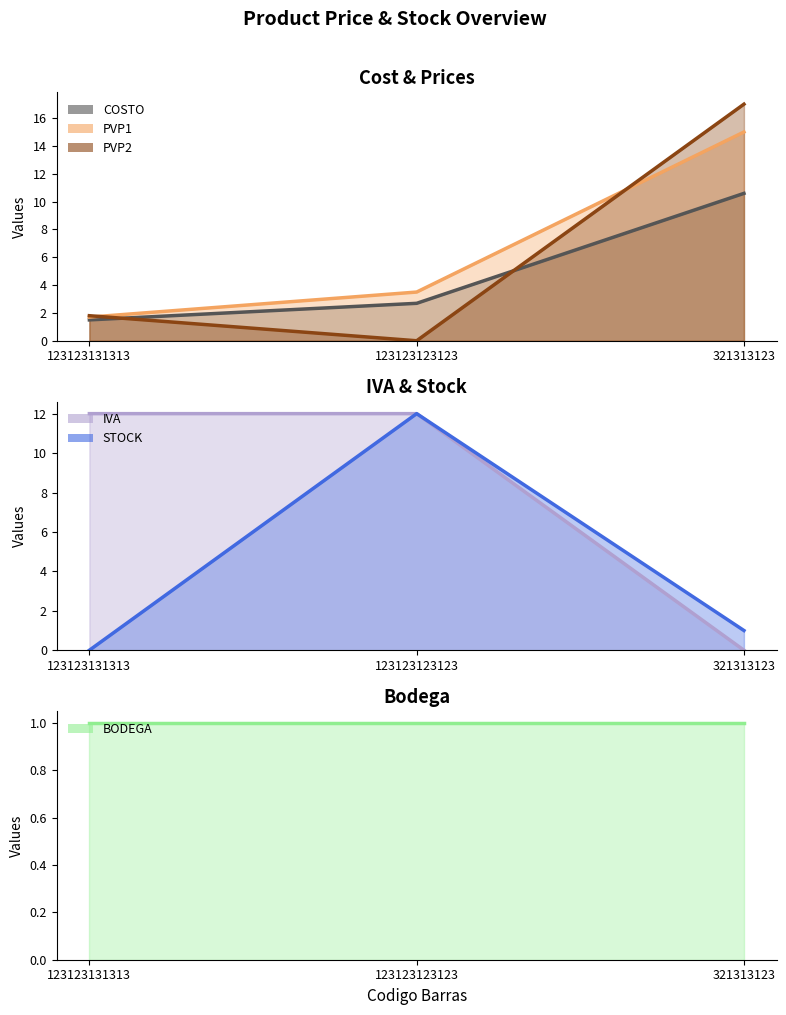

What is the highest value of the IVA series?

12.0